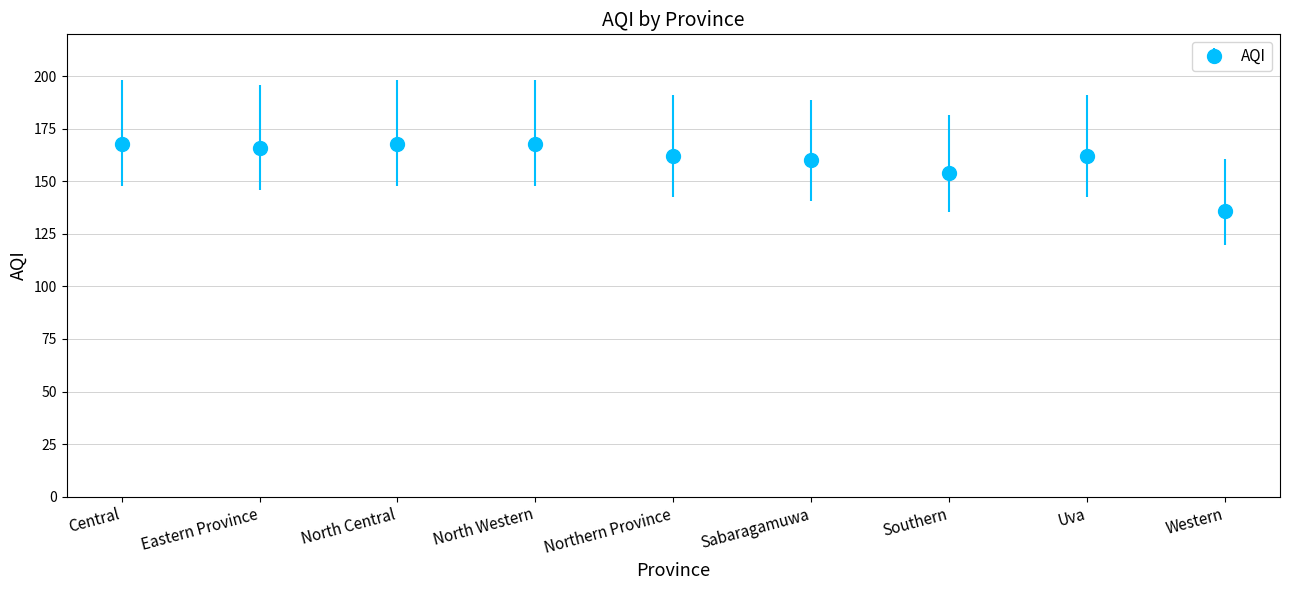

Count the number of data series in this chart.

1